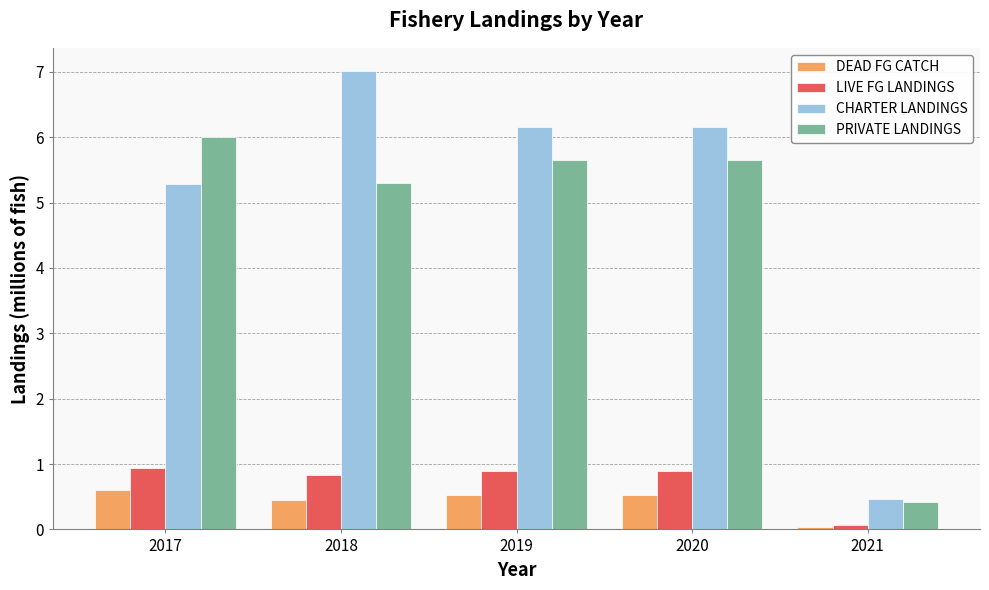

Is the value of DEAD FG CATCH at 2021 greater than the value of LIVE FG LANDINGS at 2017?

No